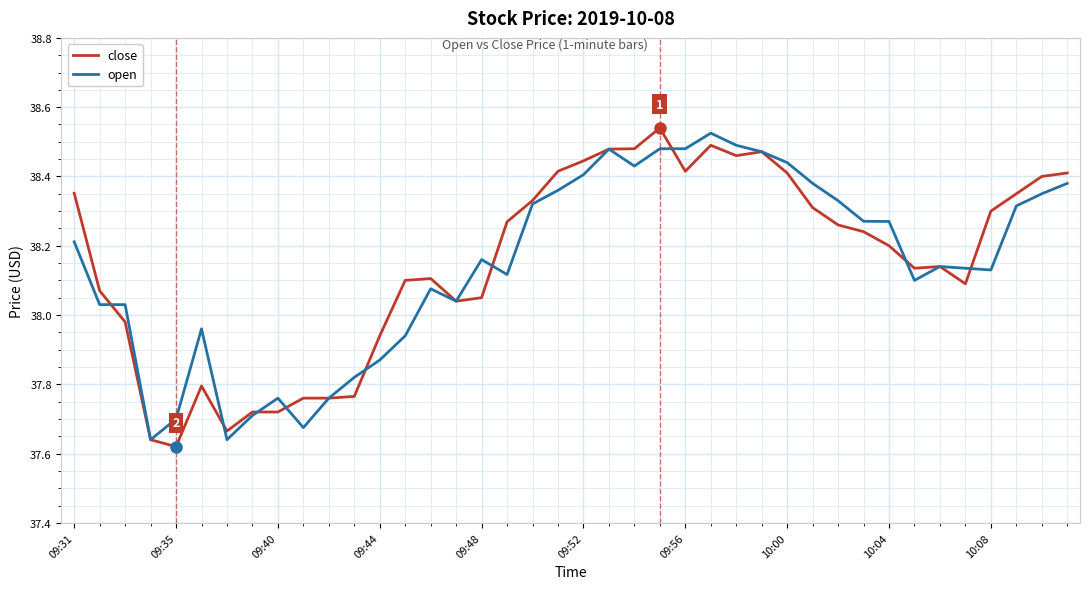

What are all the series names shown in the legend?

close, open